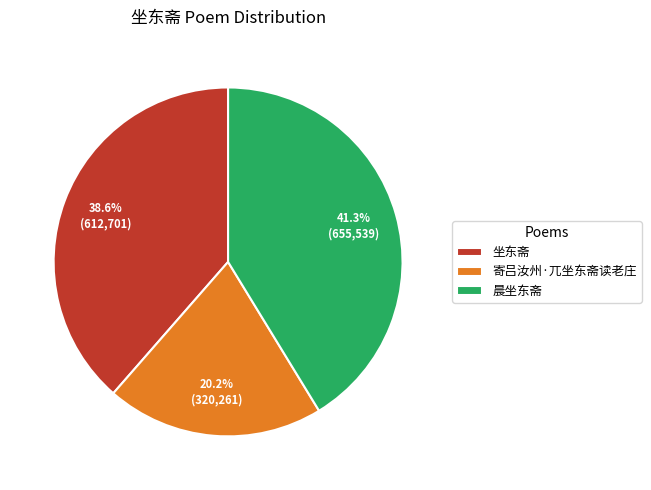

Approximately how many times larger is the value at 寄吕汝州·兀坐东斋读老庄 compared to 坐东斋?

0.5